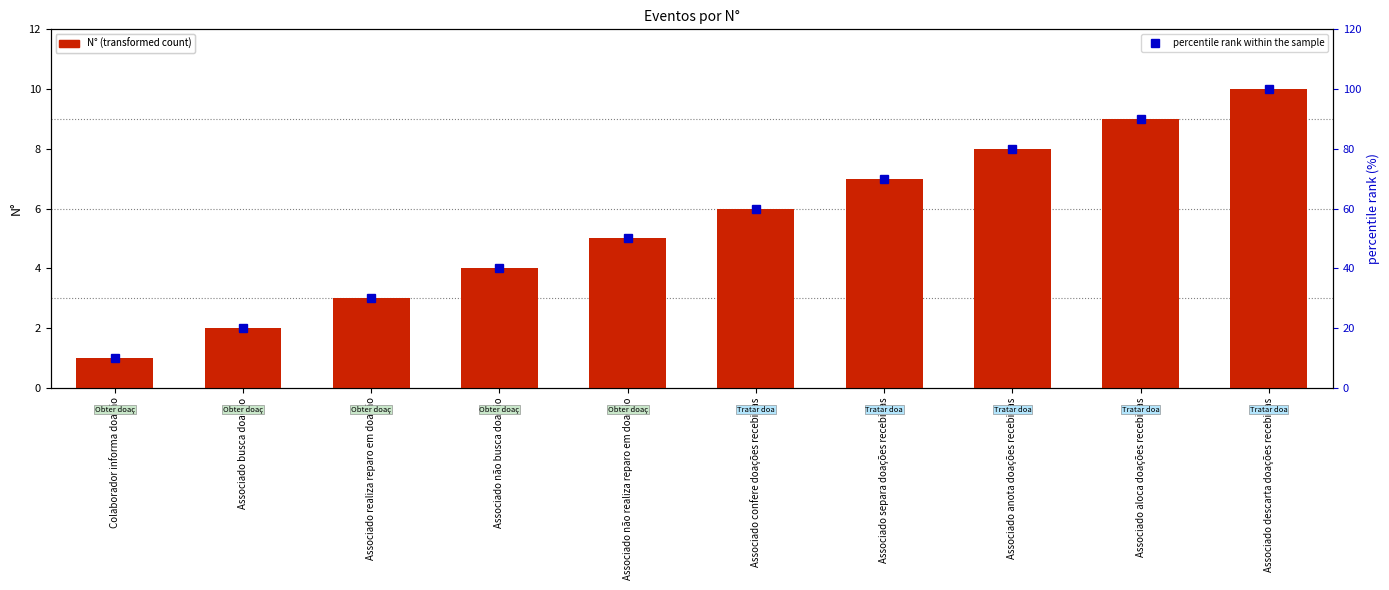

What are all the series names shown in the legend?

N°, percentile rank within the sample